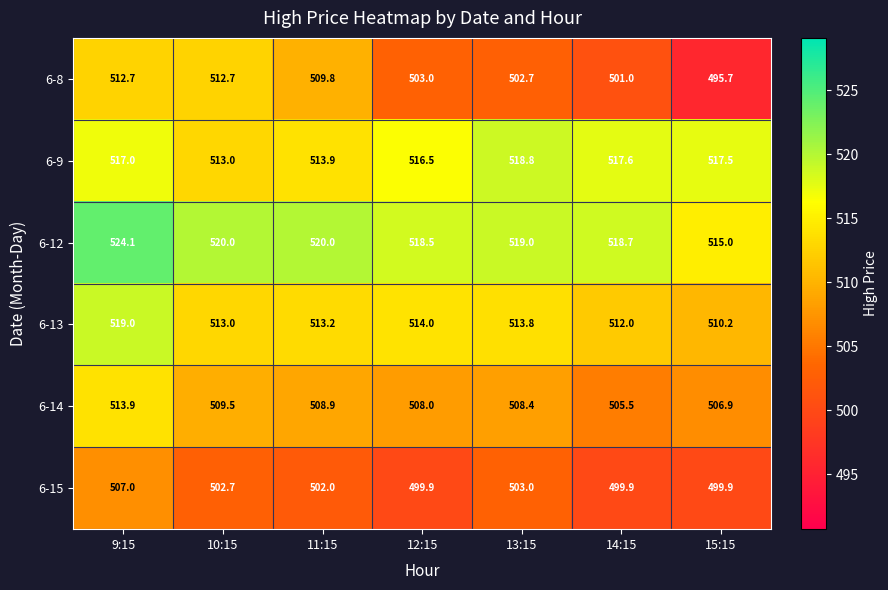

Is it true that 6-13 equals 761.4 at 13:15?

False